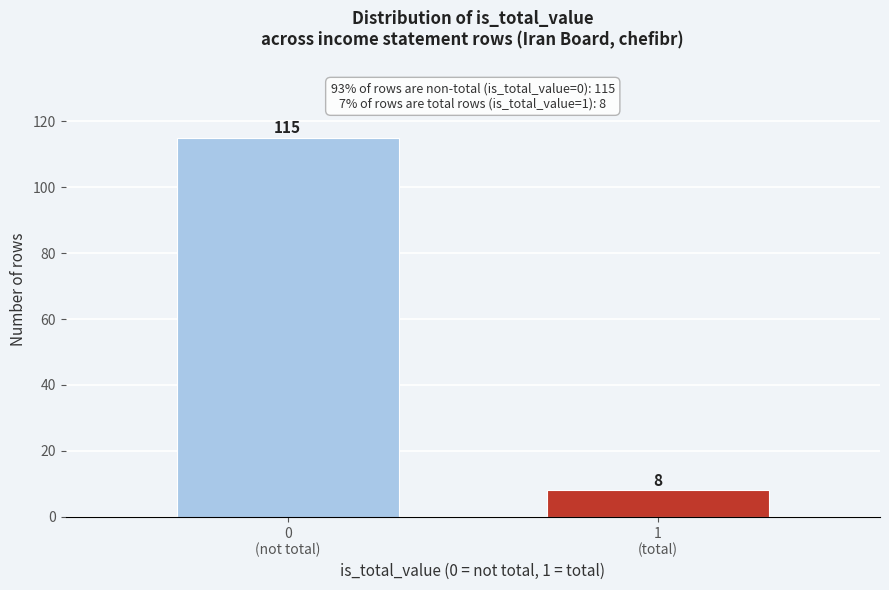

Reading right to left, list all the values displayed in this chart.

8	115